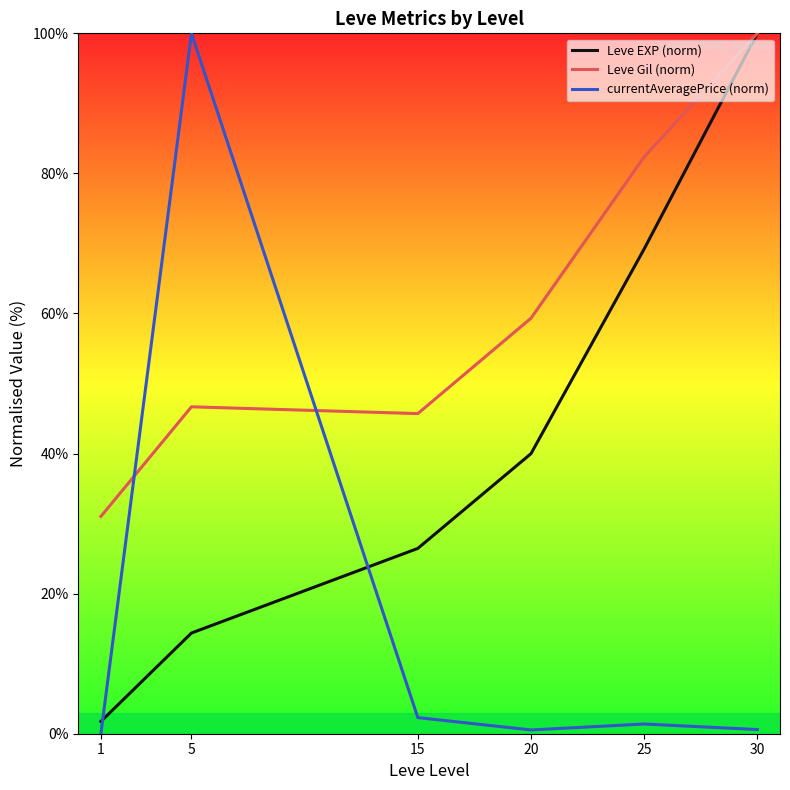

What is the difference between the second highest and second lowest values in the Leve EXP (norm) series?

54.8